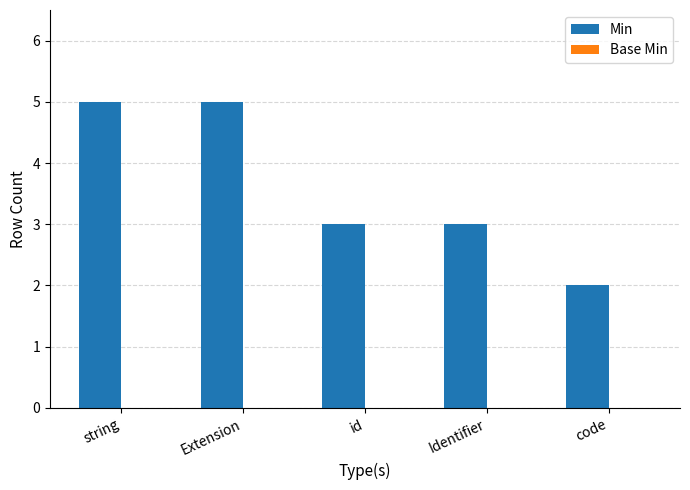

The value at code is 2. True or false?

True